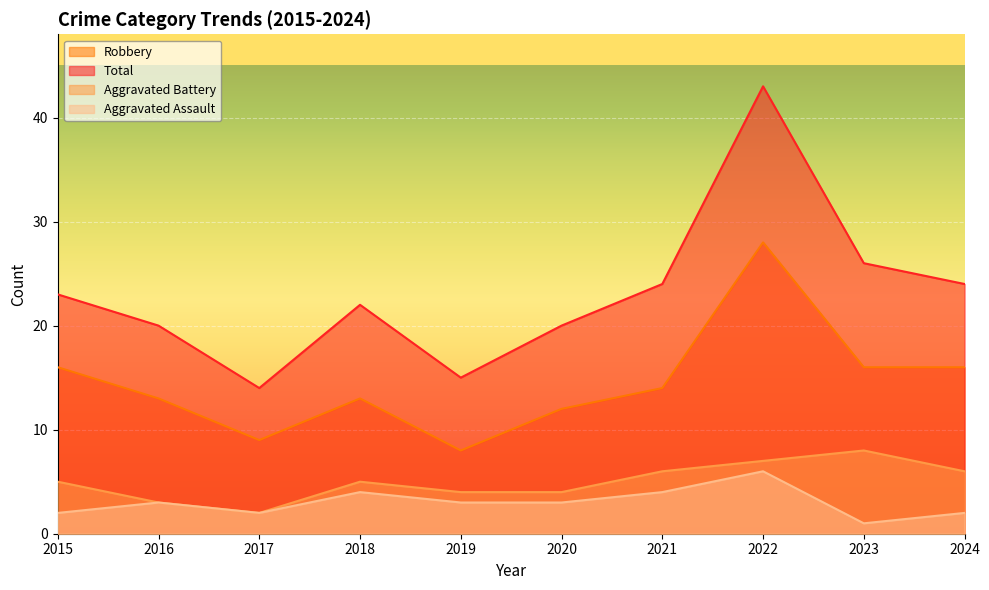

Count the number of data series in this chart.

4